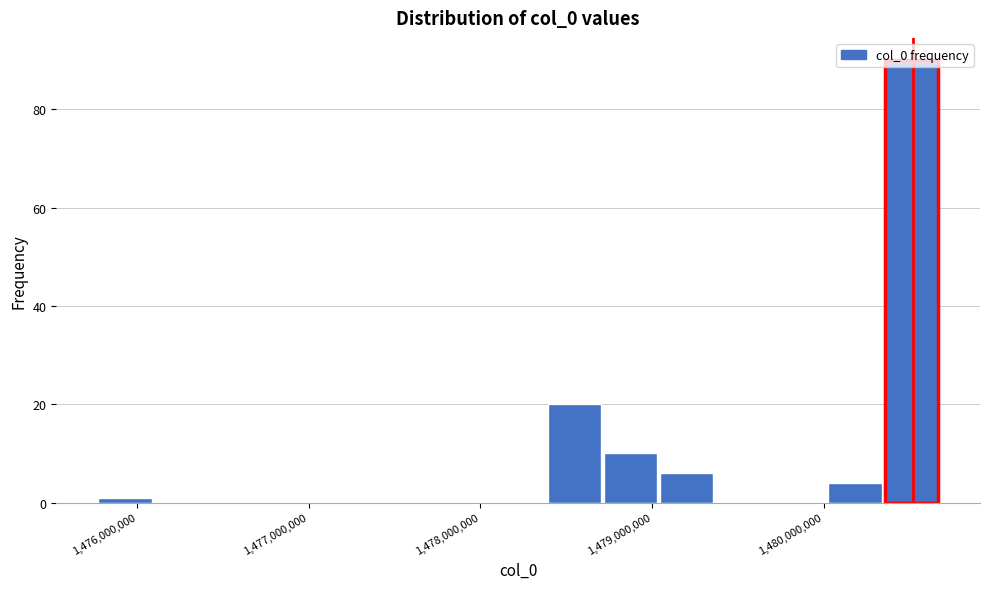

Around what value on the x-axis is the tallest bar? Give the approximate position of its centre, as read against the axis.

1480500000